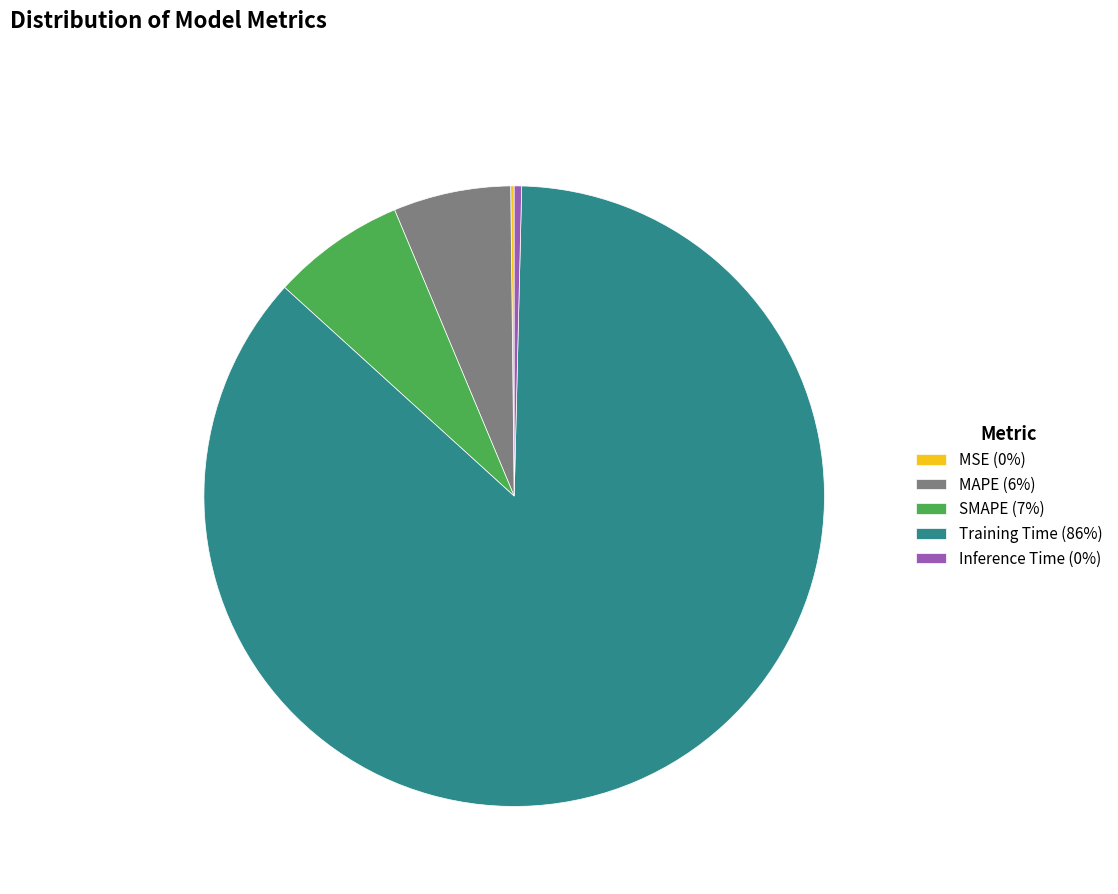

Does any single category account for the majority?

Yes